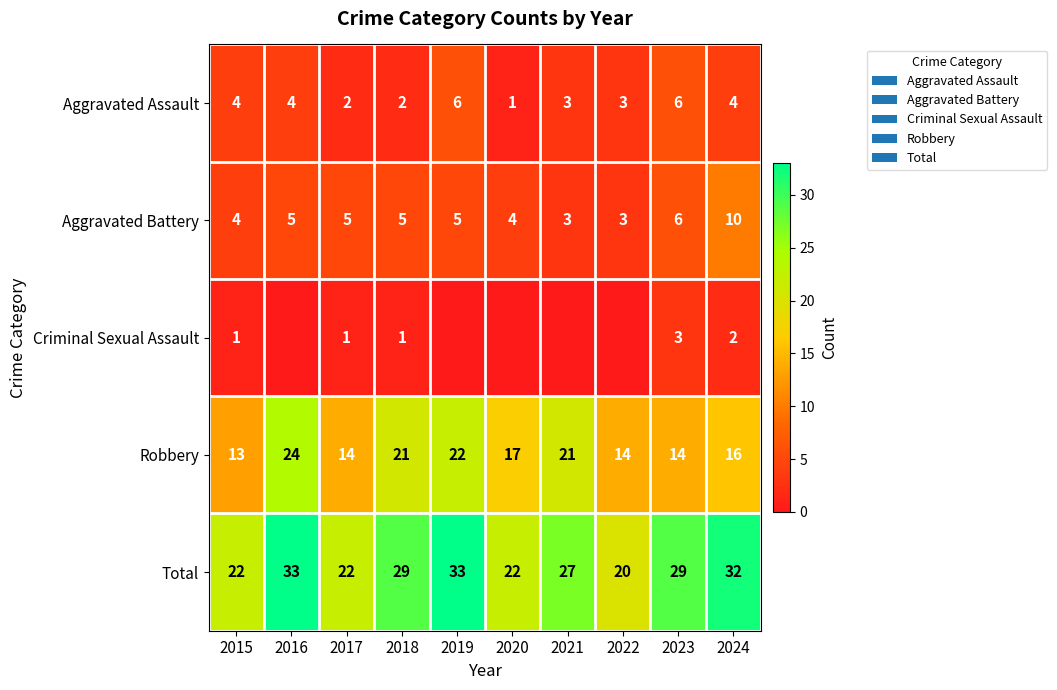

True or false: Total has a value of 27 at 2021.

True